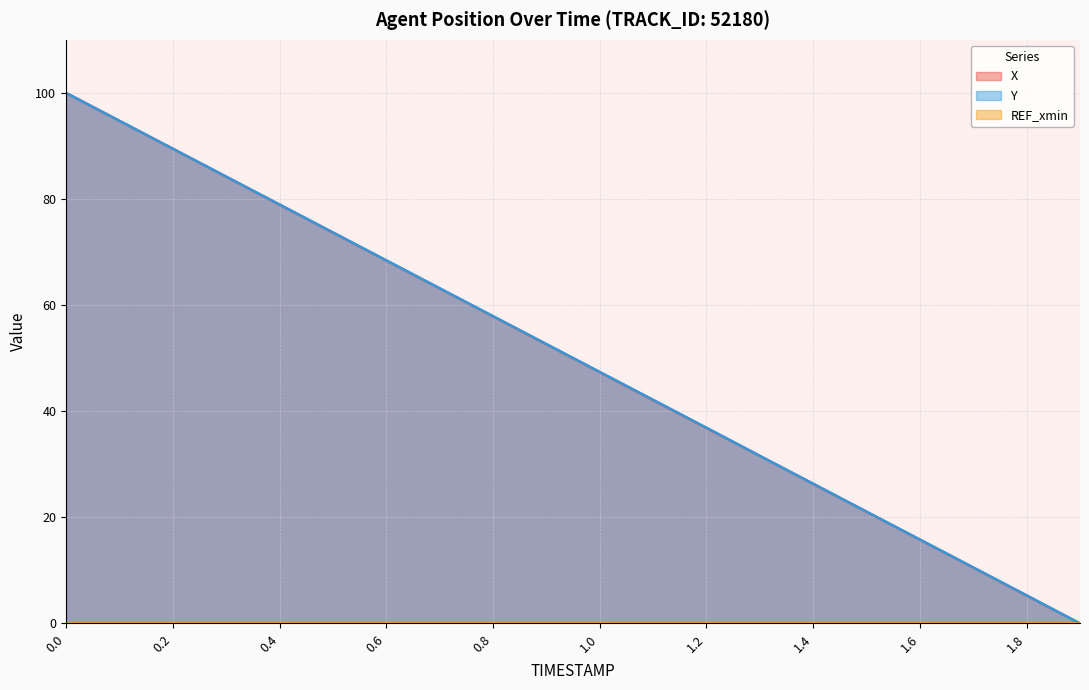

What is the average value of the Y series?

50.0